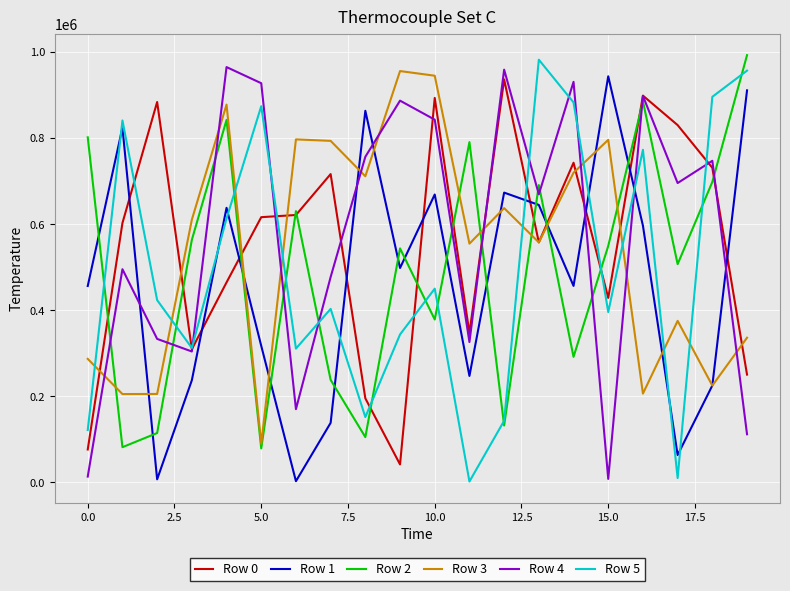

True or false: Row 5 and Row 2 cross at least once.

True